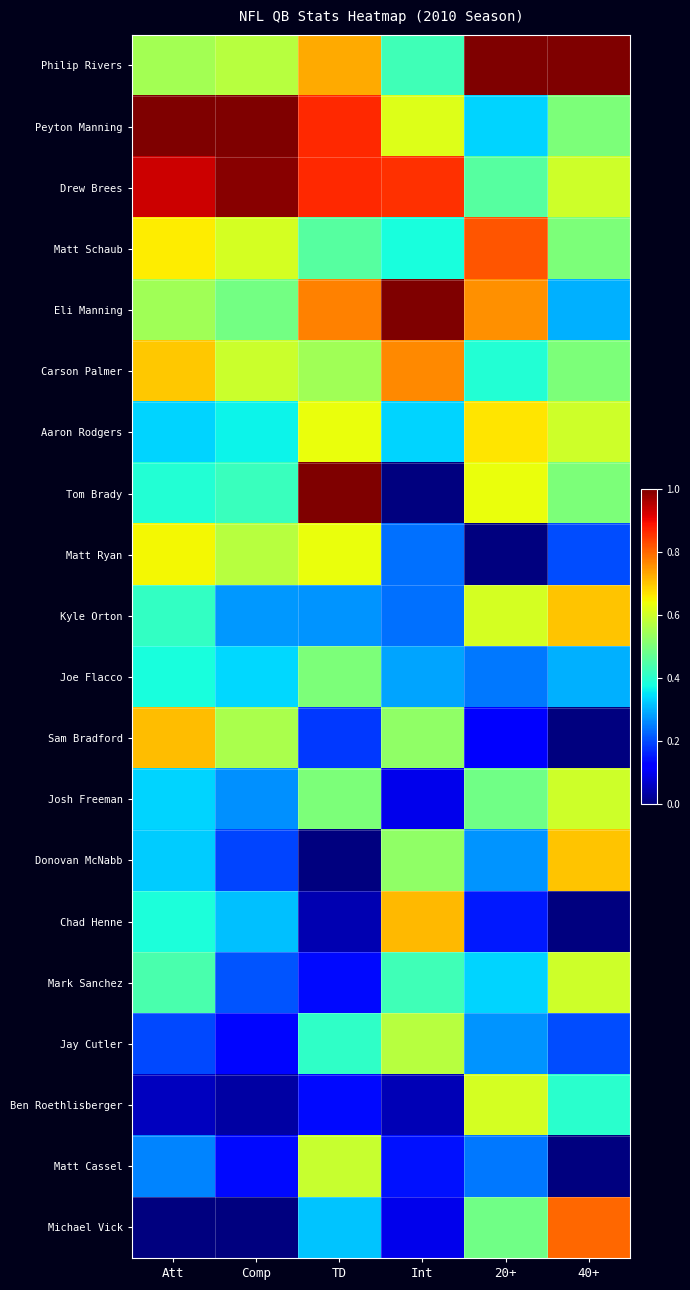

Reading right to left, what are all the values shown in this chart?

Philip Rivers: 40+=1.0	20+=1.0	Int=0.4	TD=0.7	Comp=0.6	Att=0.6
Peyton Manning: 40+=0.5	20+=0.3	Int=0.6	TD=0.9	Comp=1.0	Att=1.0
Drew Brees: 40+=0.6	20+=0.5	Int=0.9	TD=0.9	Comp=1.0	Att=0.9
Matt Schaub: 40+=0.5	20+=0.8	Int=0.4	TD=0.5	Comp=0.6	Att=0.7
Eli Manning: 40+=0.3	20+=0.8	Int=1.0	TD=0.8	Comp=0.5	Att=0.5
Carson Palmer: 40+=0.5	20+=0.4	Int=0.8	TD=0.5	Comp=0.6	Att=0.7
Aaron Rodgers: 40+=0.6	20+=0.7	Int=0.3	TD=0.6	Comp=0.4	Att=0.3
Tom Brady: 40+=0.5	20+=0.6	Int=0.0	TD=1.0	Comp=0.4	Att=0.4
Matt Ryan: 40+=0.2	20+=0.0	Int=0.2	TD=0.6	Comp=0.6	Att=0.6
Kyle Orton: 40+=0.7	20+=0.6	Int=0.2	TD=0.3	Comp=0.3	Att=0.4
Joe Flacco: 40+=0.3	20+=0.2	Int=0.3	TD=0.5	Comp=0.3	Att=0.4
Sam Bradford: 40+=0.0	20+=0.1	Int=0.5	TD=0.2	Comp=0.6	Att=0.7
Josh Freeman: 40+=0.6	20+=0.5	Int=0.1	TD=0.5	Comp=0.3	Att=0.3
Donovan McNabb: 40+=0.7	20+=0.3	Int=0.5	TD=0.0	Comp=0.2	Att=0.3
Chad Henne: 40+=0.0	20+=0.2	Int=0.7	TD=0.0	Comp=0.3	Att=0.4
Mark Sanchez: 40+=0.6	20+=0.3	Int=0.4	TD=0.1	Comp=0.2	Att=0.4
Jay Cutler: 40+=0.2	20+=0.3	Int=0.6	TD=0.4	Comp=0.1	Att=0.2
Ben Roethlisberger: 40+=0.4	20+=0.6	Int=0.0	TD=0.1	Comp=0.0	Att=0.1
Matt Cassel: 40+=0.0	20+=0.2	Int=0.1	TD=0.6	Comp=0.1	Att=0.3
Michael Vick: 40+=0.8	20+=0.5	Int=0.1	TD=0.3	Comp=0.0	Att=0.0